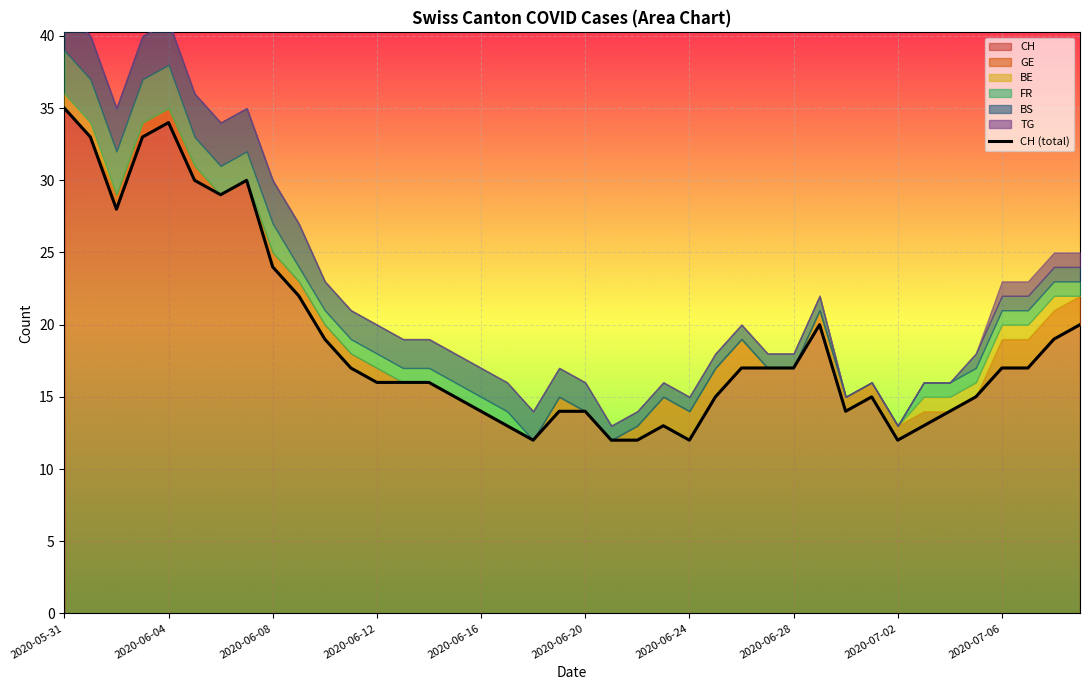

What position from the right is 27?

13